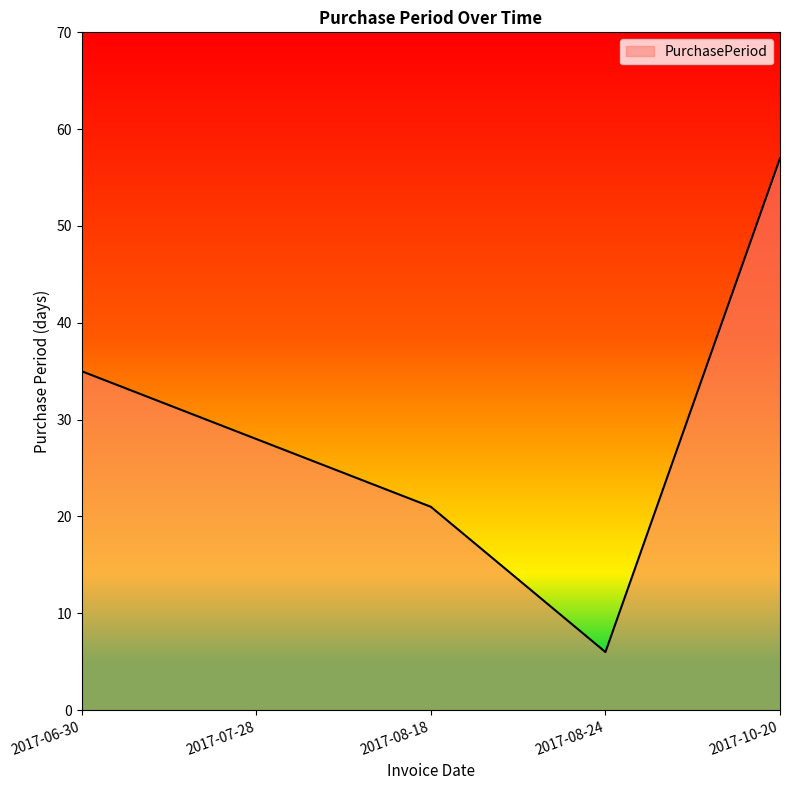

Between 2017-08-24 and 2017-10-20, which is larger?

2017-10-20